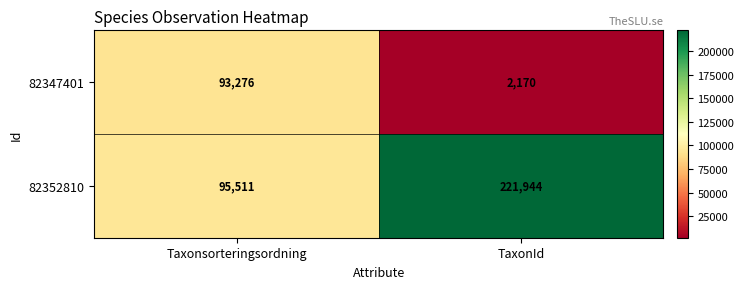

What is the approximate value of 82352810 at Taxonsorteringsordning, to the nearest 50?

95500